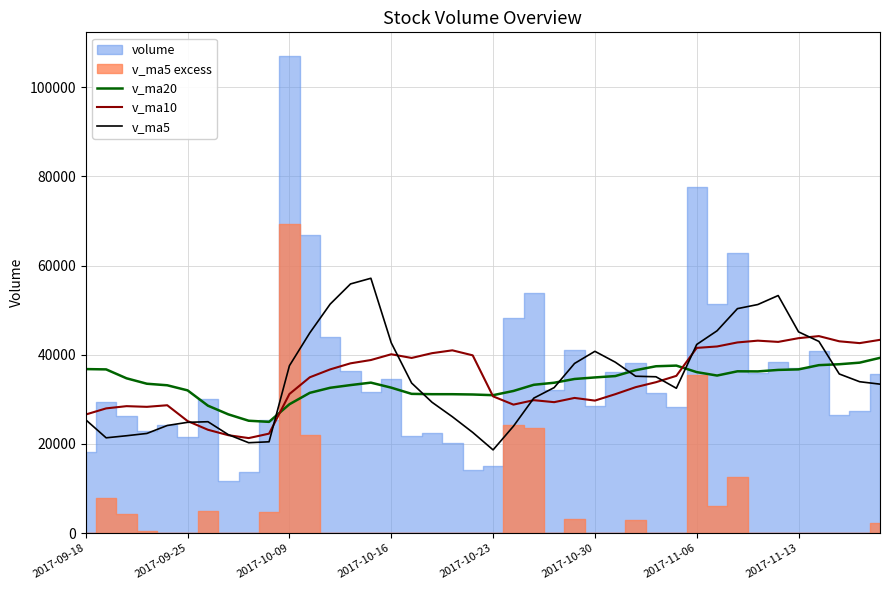

What is the maximum value for v_ma10?

44172.1